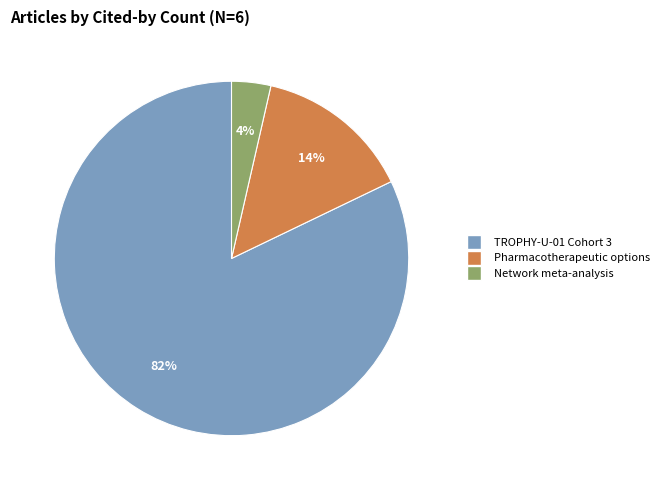

To the nearest percent, what percentage of the pie is Pharmacotherapeutic options?

14%